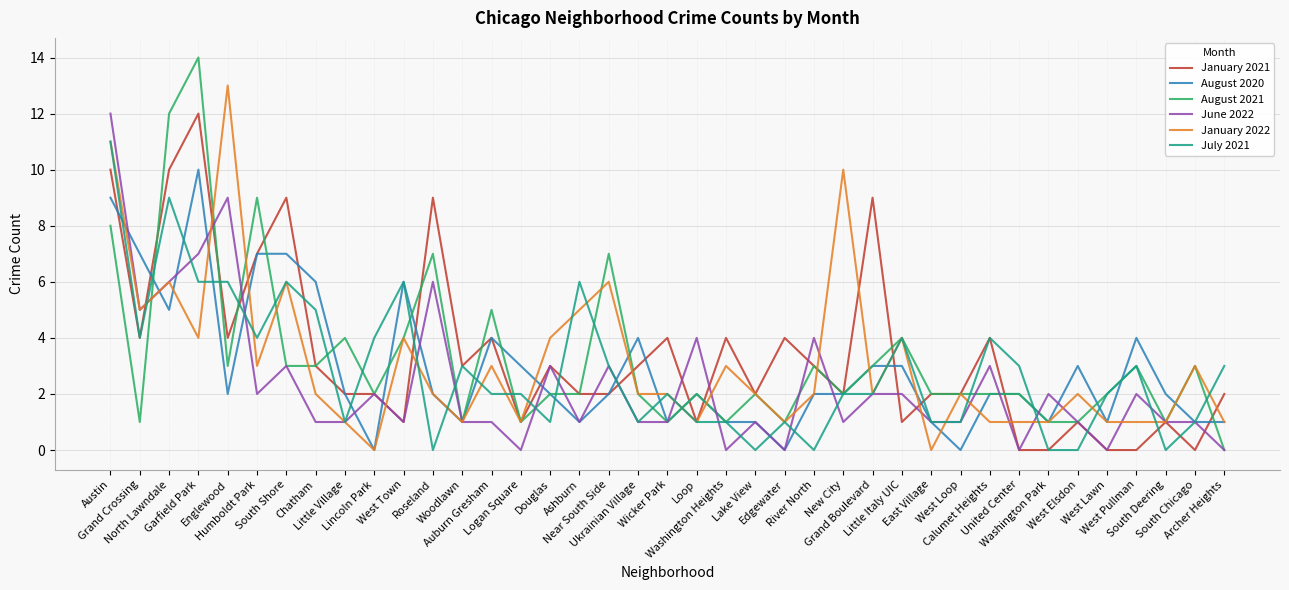

Does the chart display data point markers on the line(s)?

No